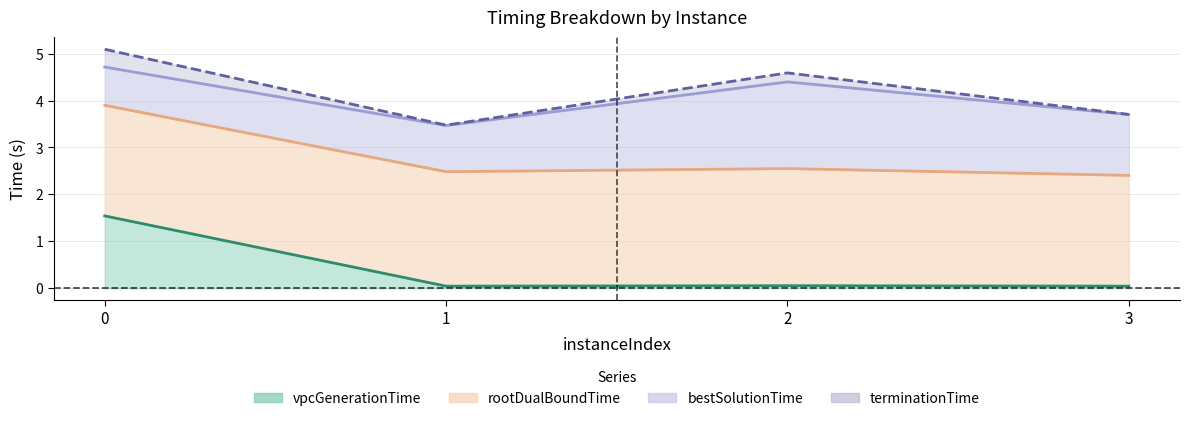

Reading left to right, what are all the values shown in this chart?

vpcGenerationTime: 1.5	0.0	0.1	0.0
rootDualBoundTime: 3.9	2.5	2.5	2.4
bestSolutionTime: 4.7	3.5	4.4	3.7
terminationTime: 5.1	3.5	4.6	3.7